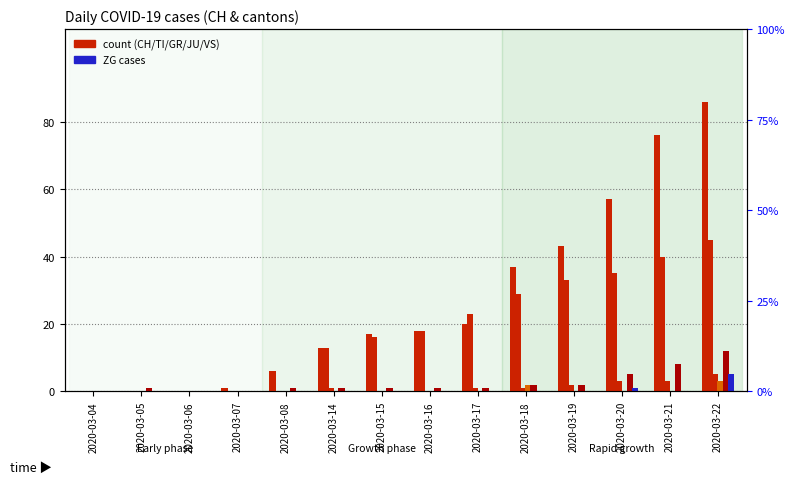

Does the chart contain any negative values?

No